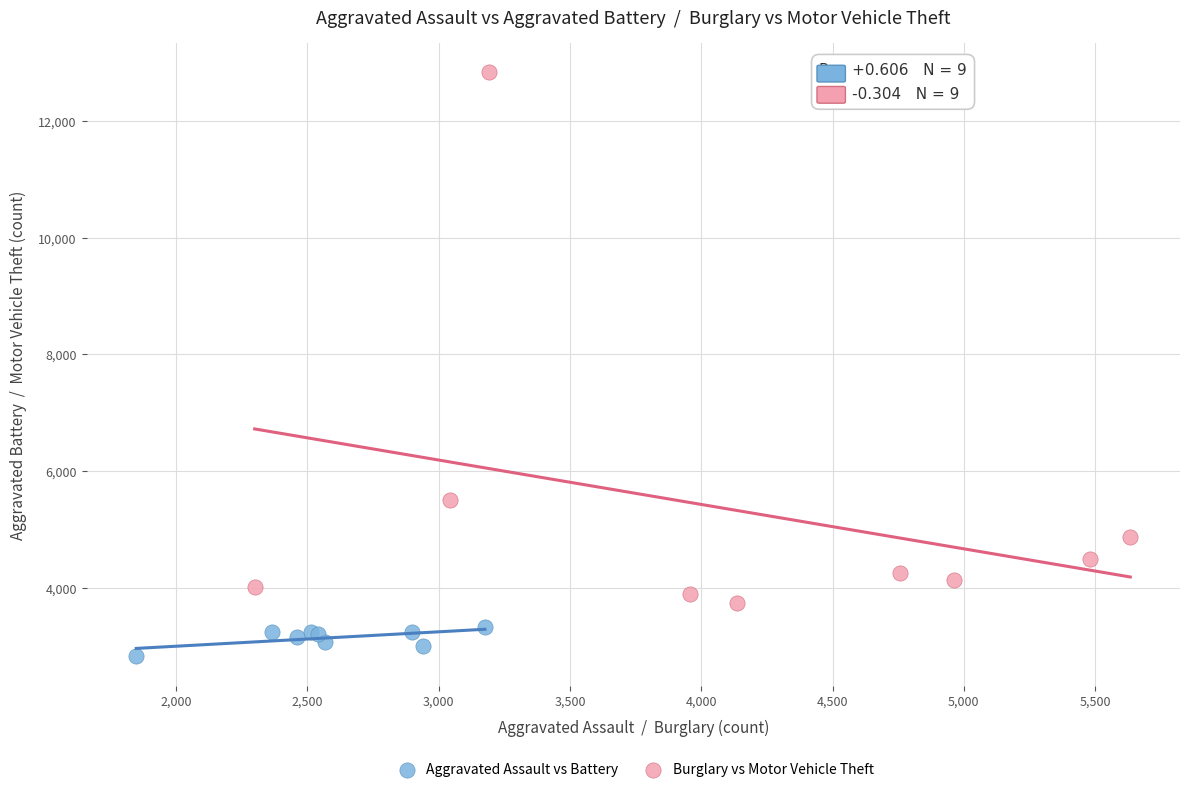

Which series has the widest spread of Y values?

Burglary vs Motor Vehicle Theft